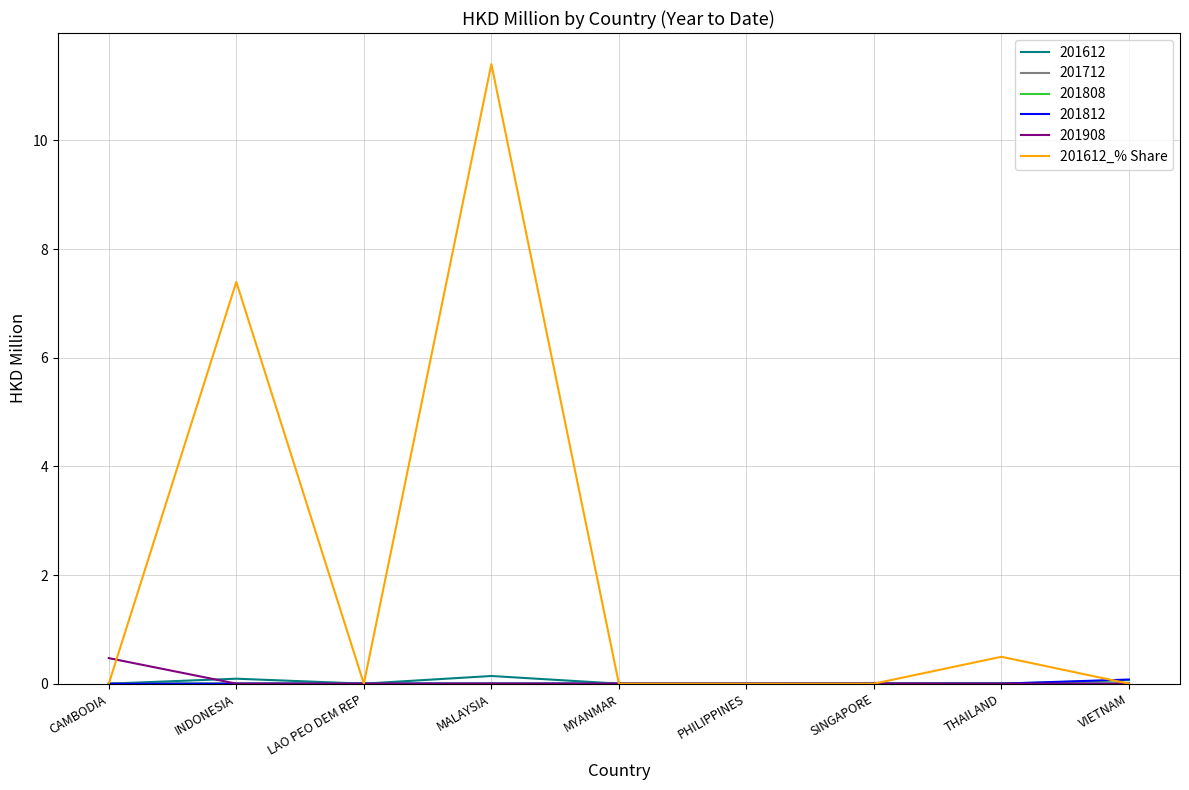

At which category is the sum across all series the highest?

MALAYSIA